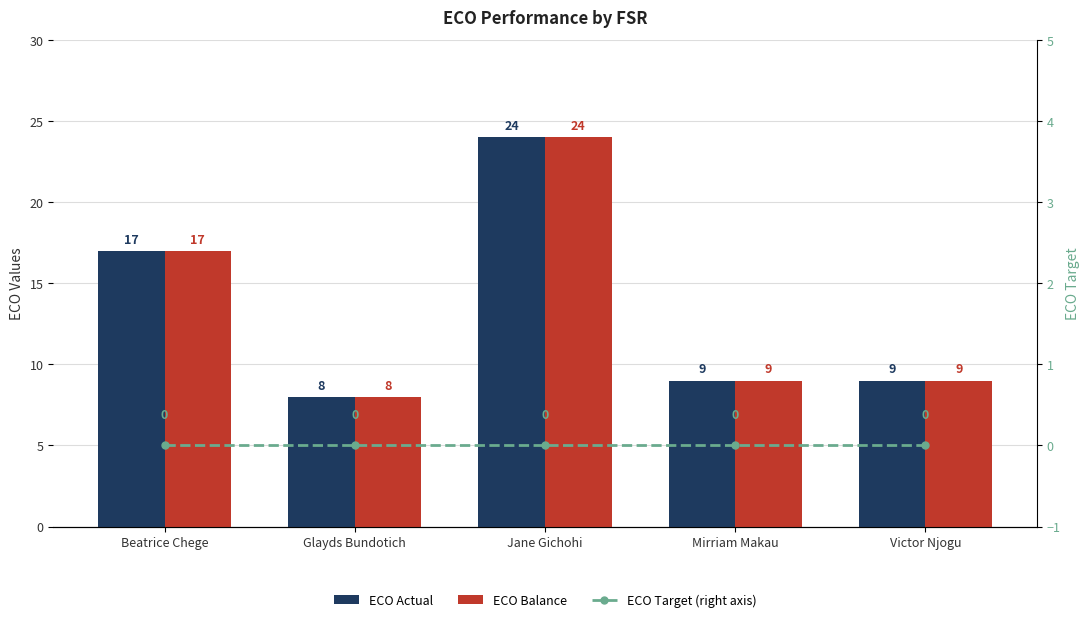

Rank the series by their maximum value, from lowest to highest.

ECO Target (right axis), ECO Actual, ECO Balance